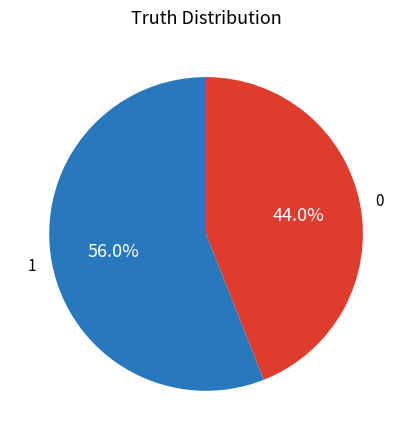

What is the ratio of the value at 0 to the value at 1?

0.8